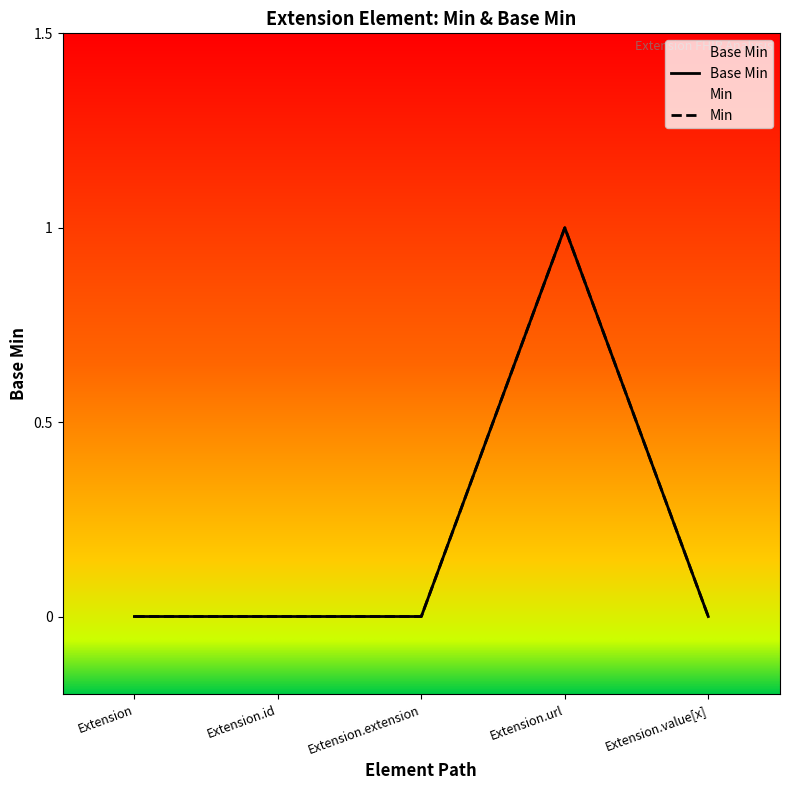

Where is the data nearest to the value 0?

Extension